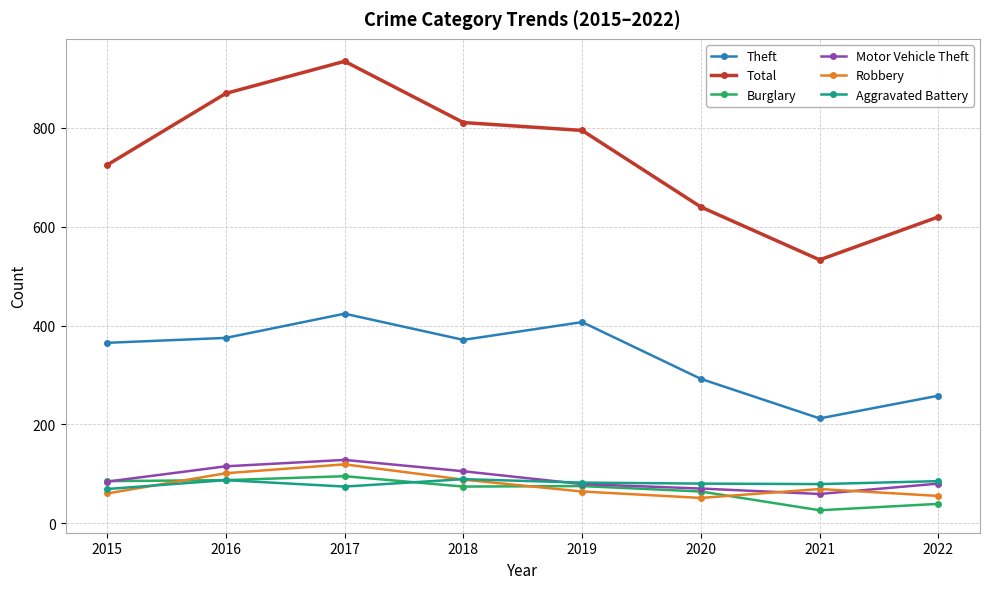

True or false: Total and Robbery intersect in this chart.

False